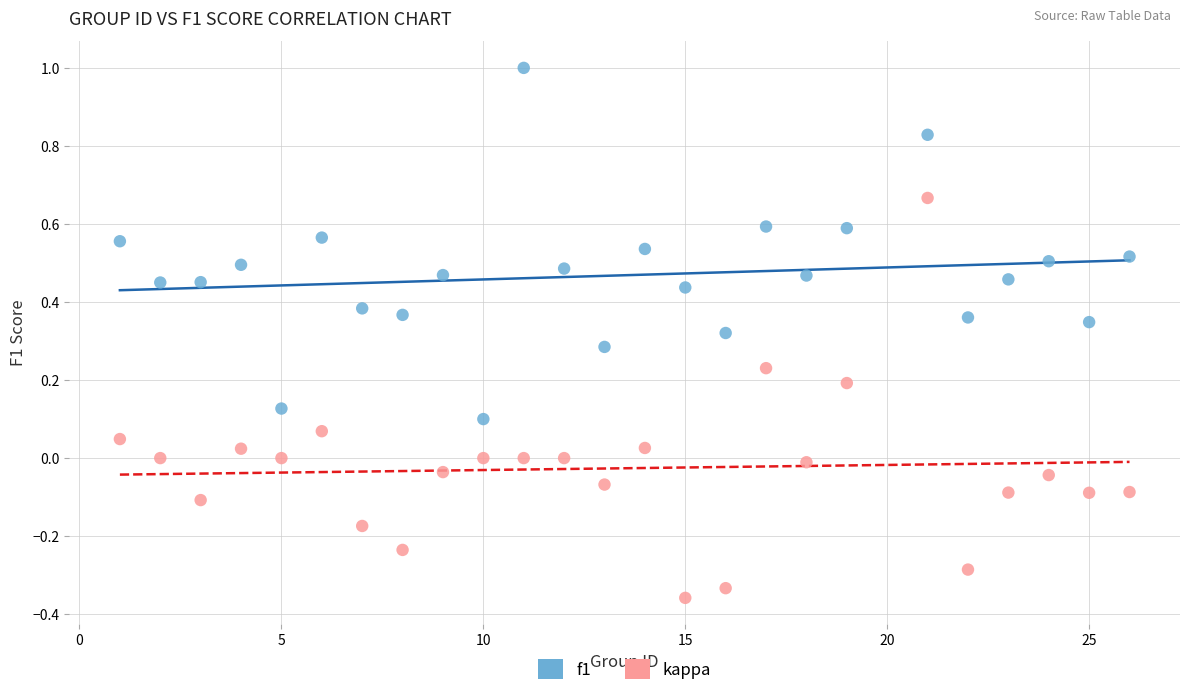

Which series has the widest spread of Y values?

kappa